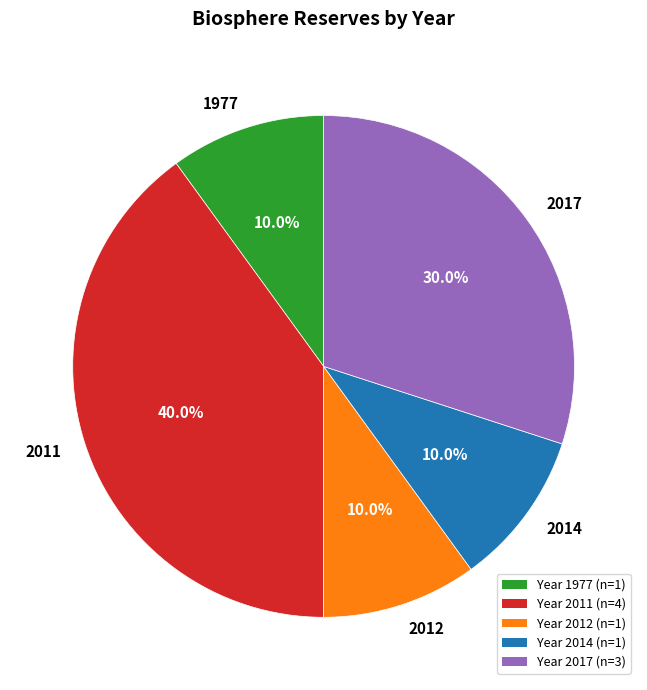

To the nearest percent, what is the average slice percentage?

20%